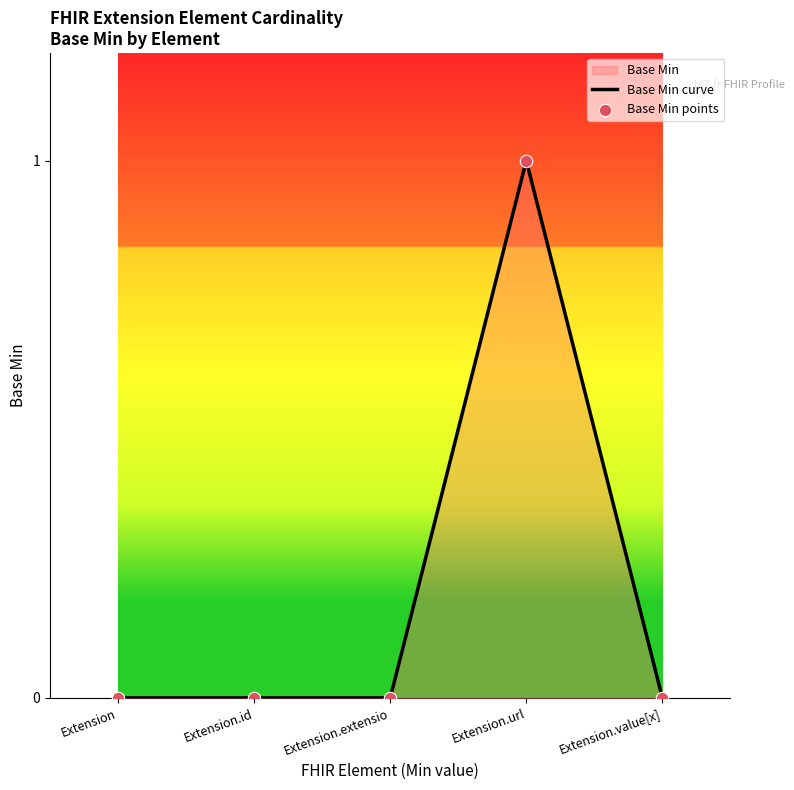

At how many categories does at least one series exceed 0?

1